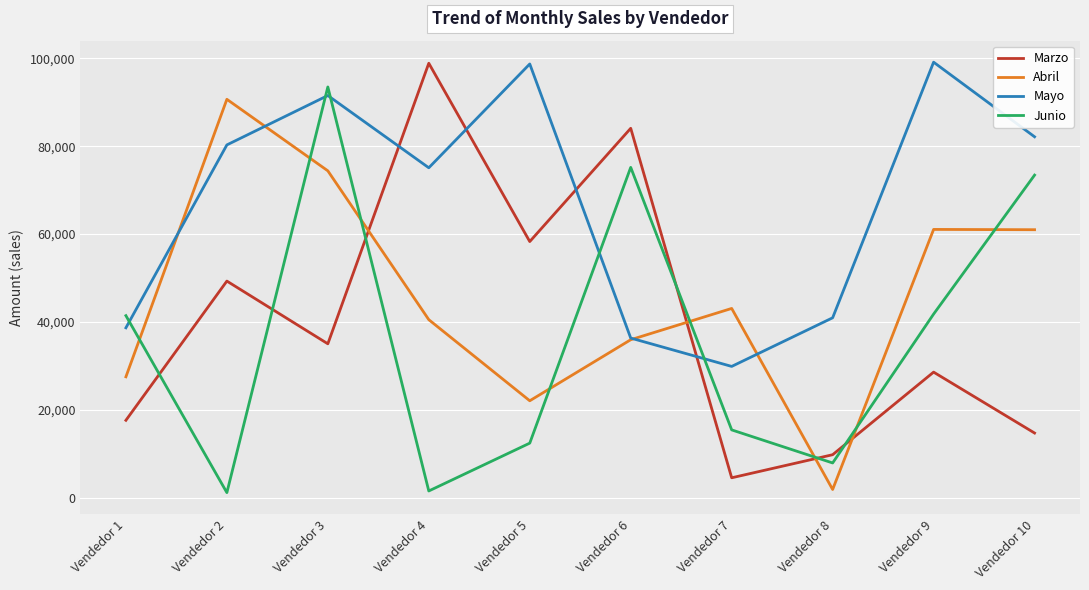

What value does the Abril series have at Vendedor 4?

40520